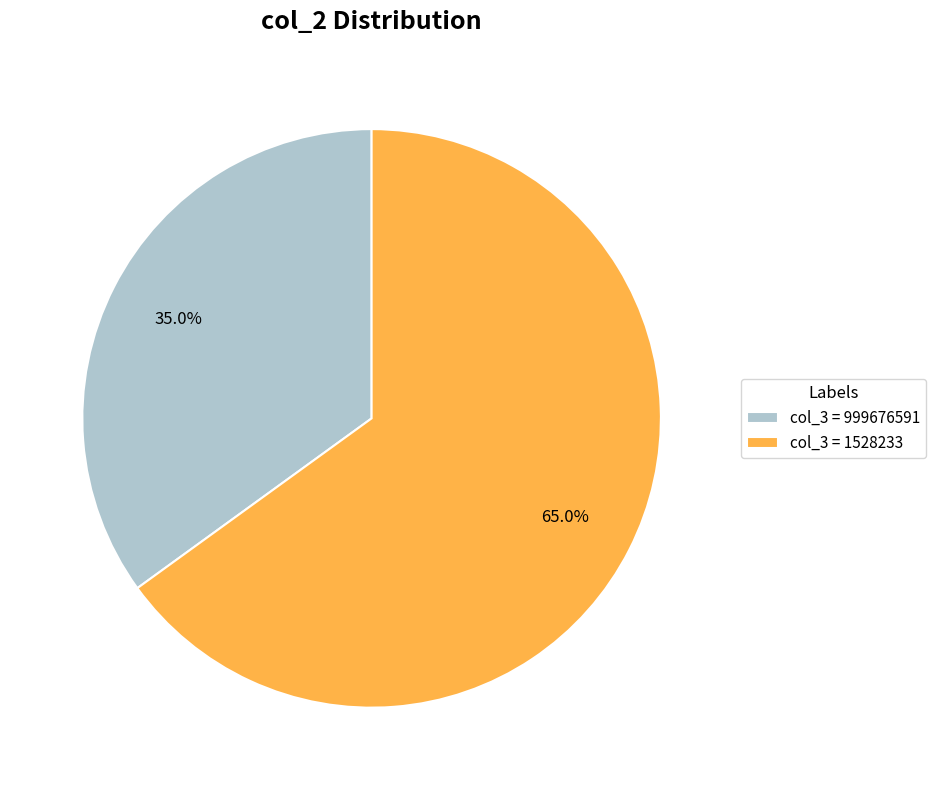

Does any single category account for the majority?

Yes